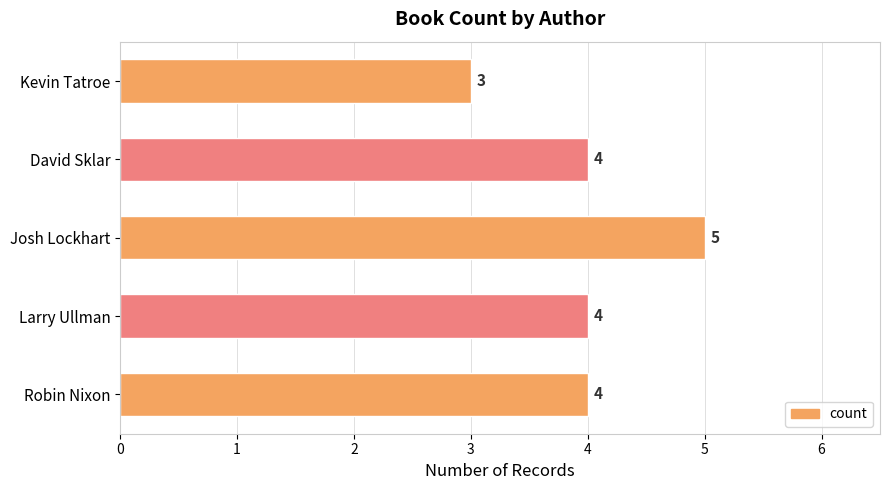

What is the minimum value shown in the chart?

3